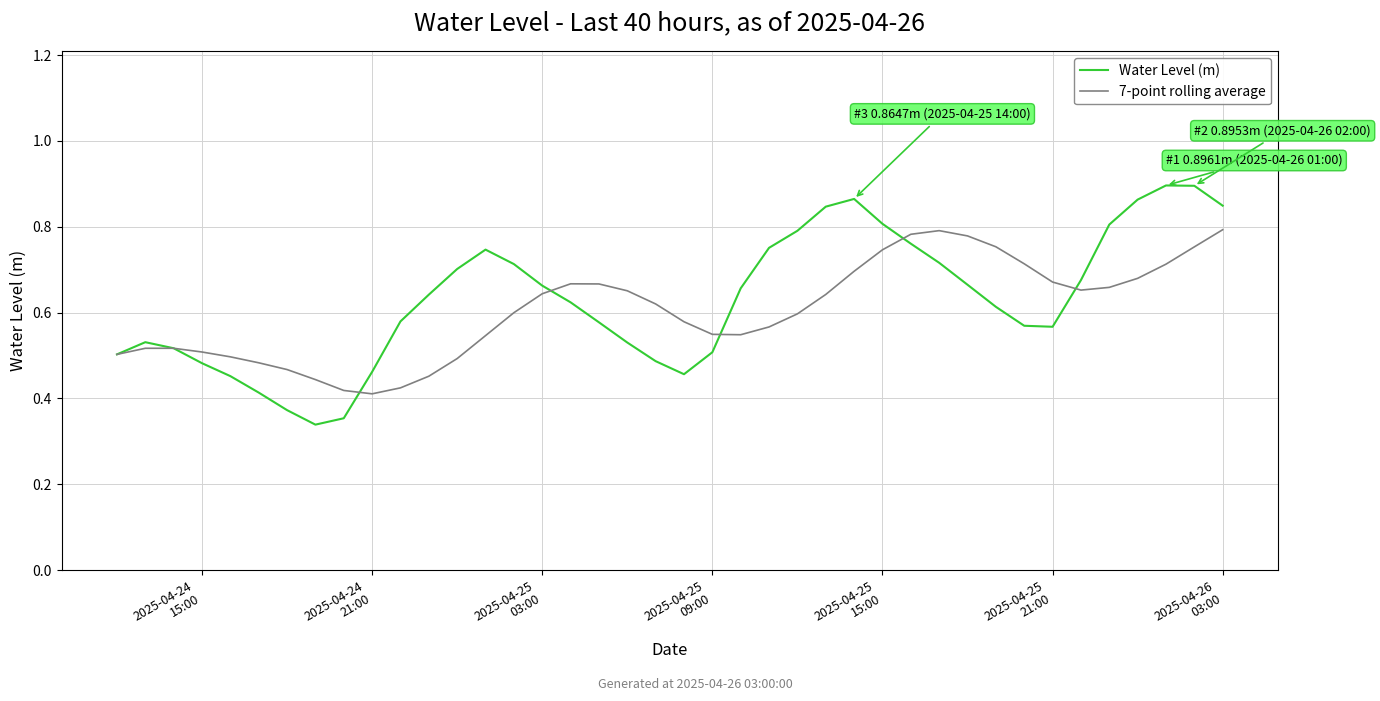

Which series has the widest spread of values?

Water Level (m)